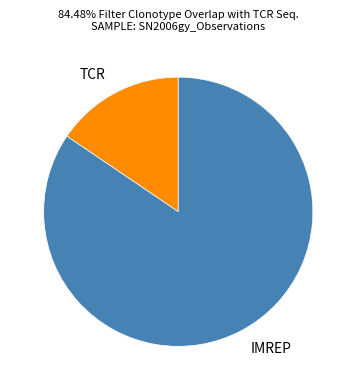

Does TCR account for over 50% of the chart?

No